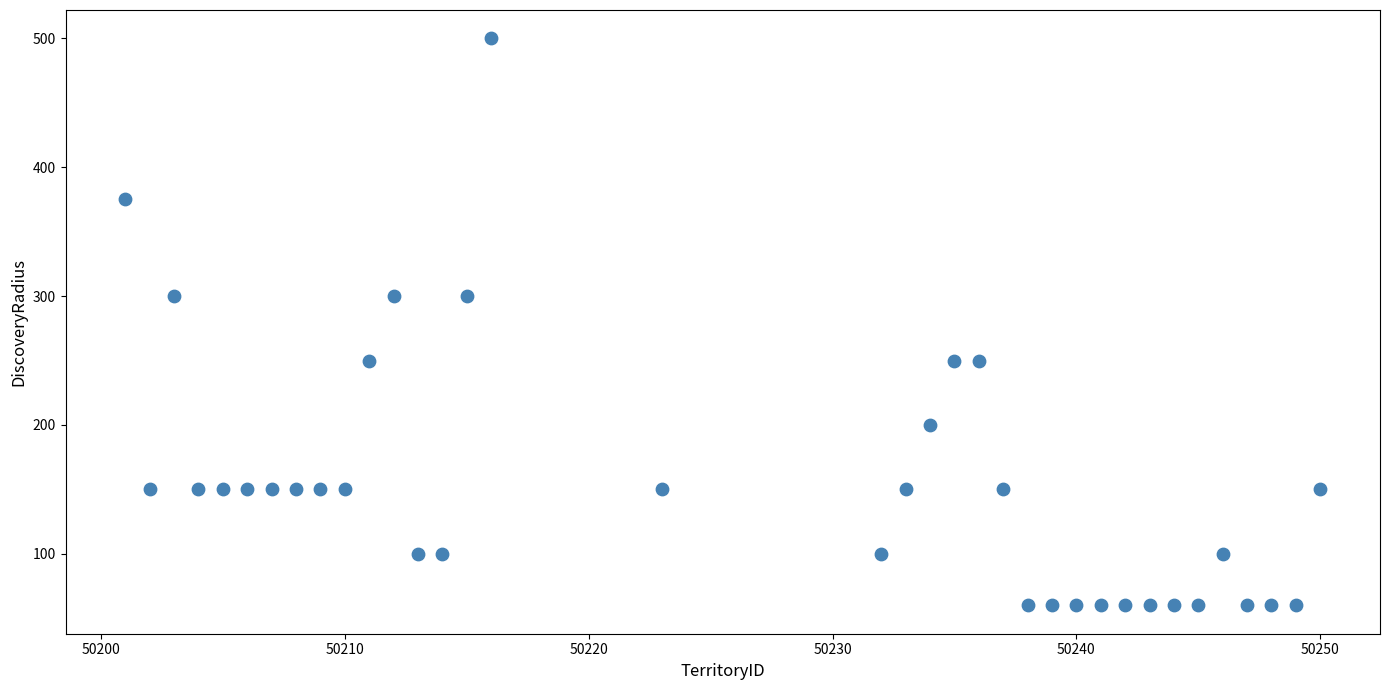

What is the range of Y values (max minus min)?

440